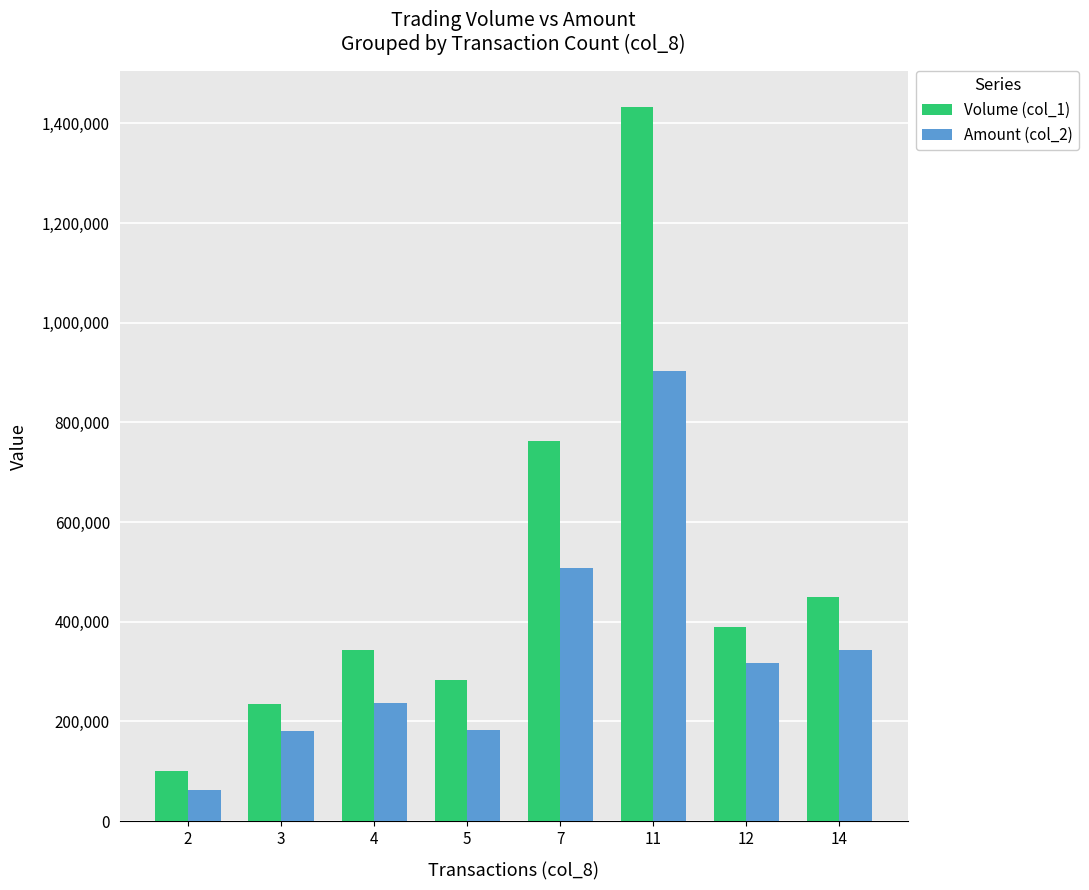

Where does the Amount (col_2) series first go above 317080?

7